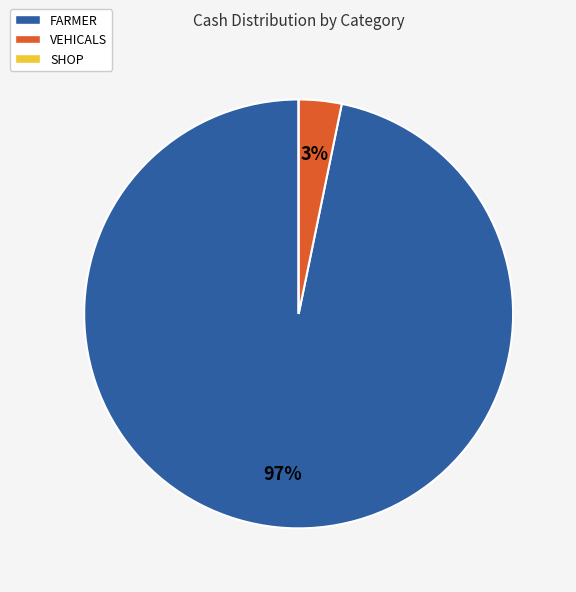

What is the majority slice?

FARMER